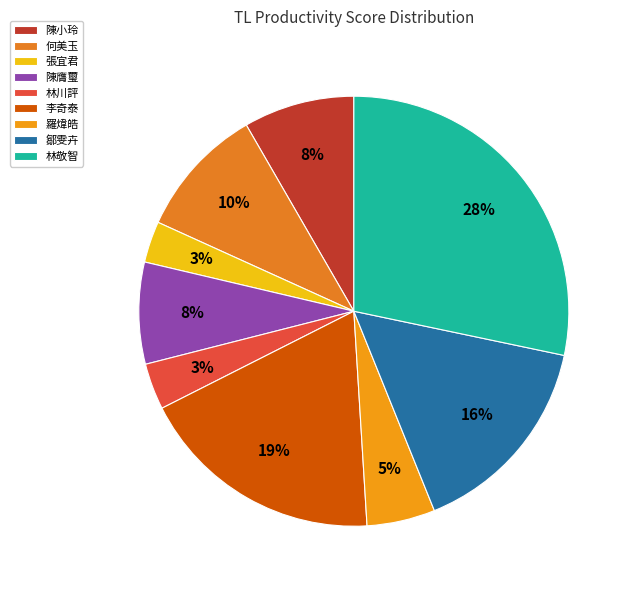

What percentage is the 陳小玲 slice, to the nearest percent?

8%